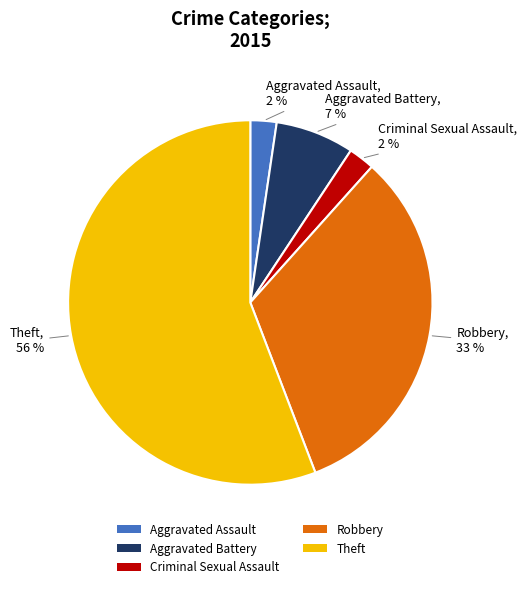

Which category accounts for the majority?

Theft